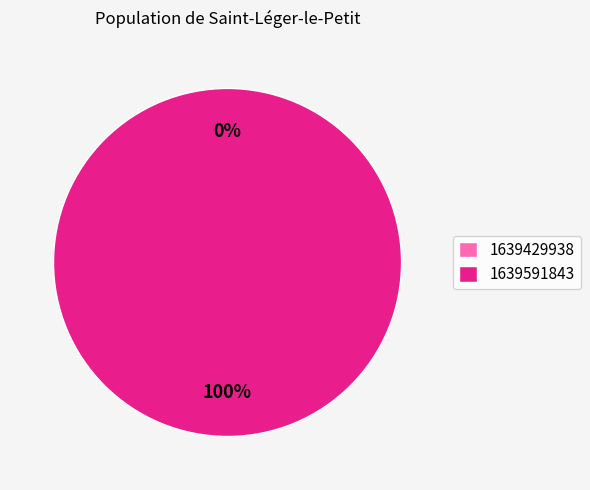

To the nearest percent, what is the average slice percentage?

50%